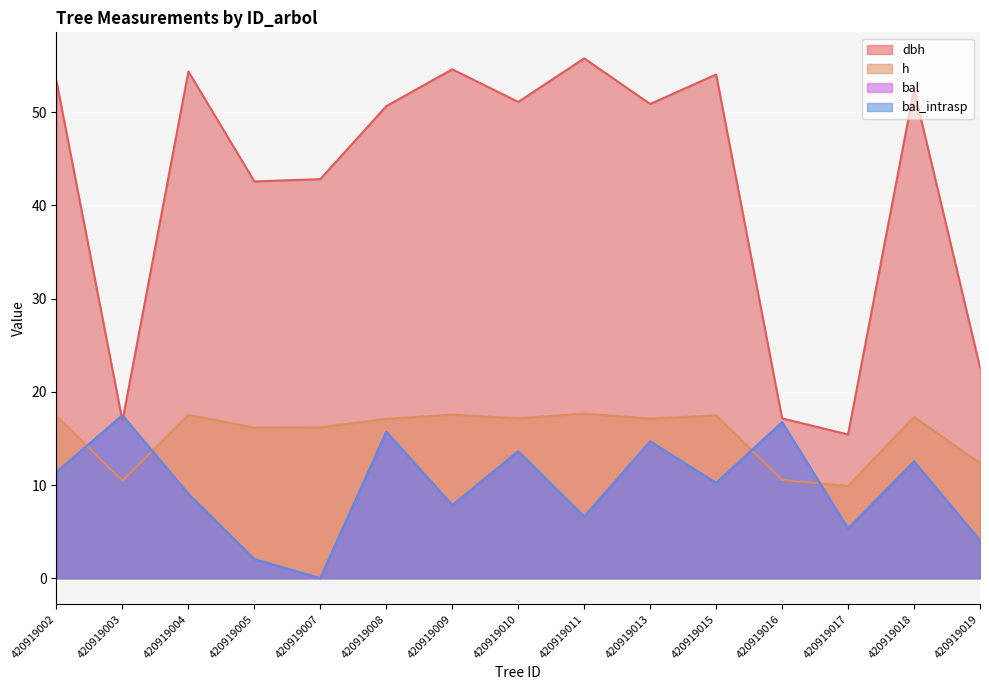

Which series has the largest total across all categories?

dbh